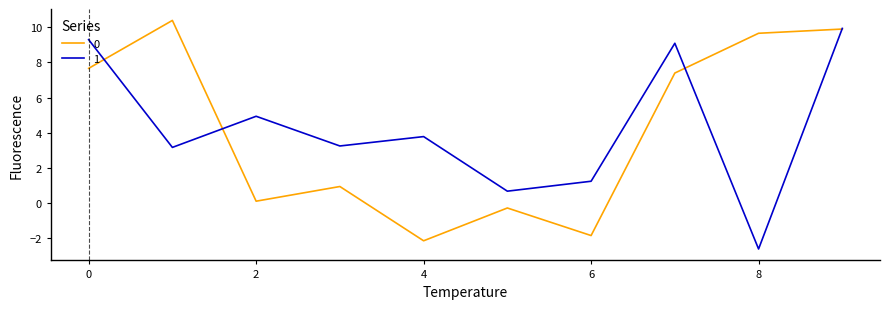

What is the smallest value displayed?

-2.6